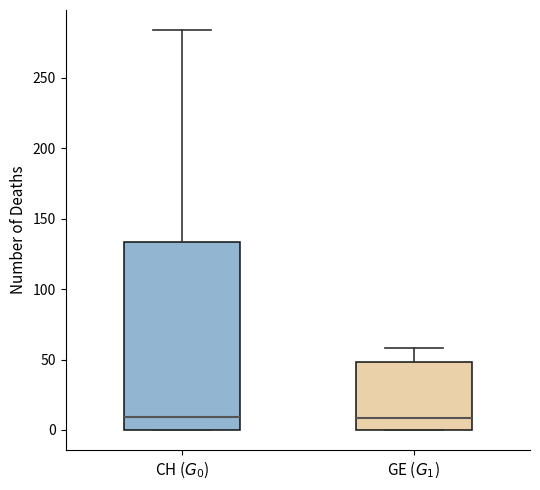

Reading left to right, read every box against the y-axis: the position of its median line, the range the box covers, and the ends of its whiskers. The values are not printed on the chart, so give them approximately, as read against the axis.

CH ($G_0$): median 10, box 0 to 135, whiskers 0 to 285
GE ($G_1$): median 10, box 0 to 50, whiskers 0 to 60